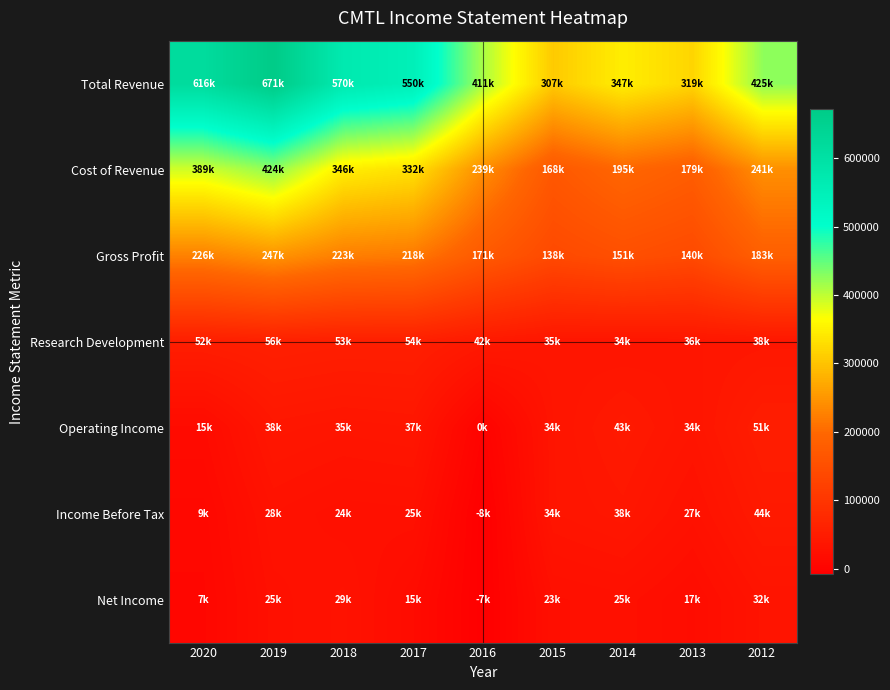

Rank the series by their maximum value, from lowest to highest.

Net Income, Income Before Tax, Operating Income, Research Development, Gross Profit, Cost of Revenue, Total Revenue